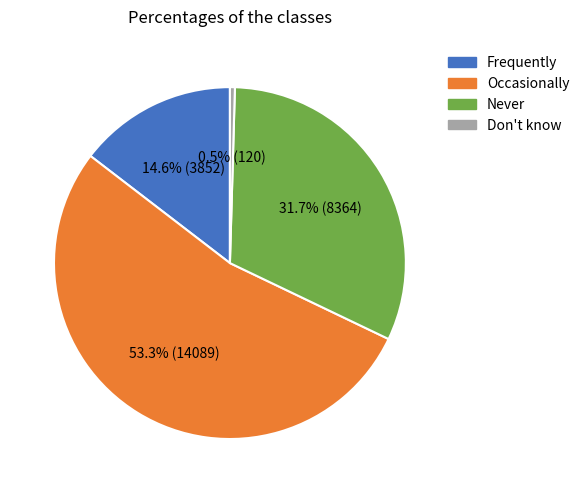

Is there a majority slice in this chart?

Yes